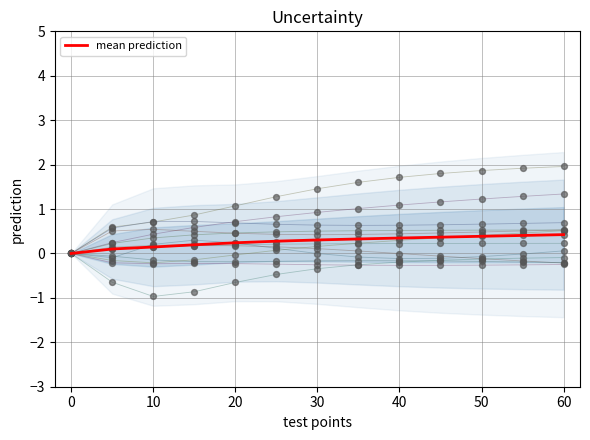

What is the highest value of the mean prediction series?

0.4